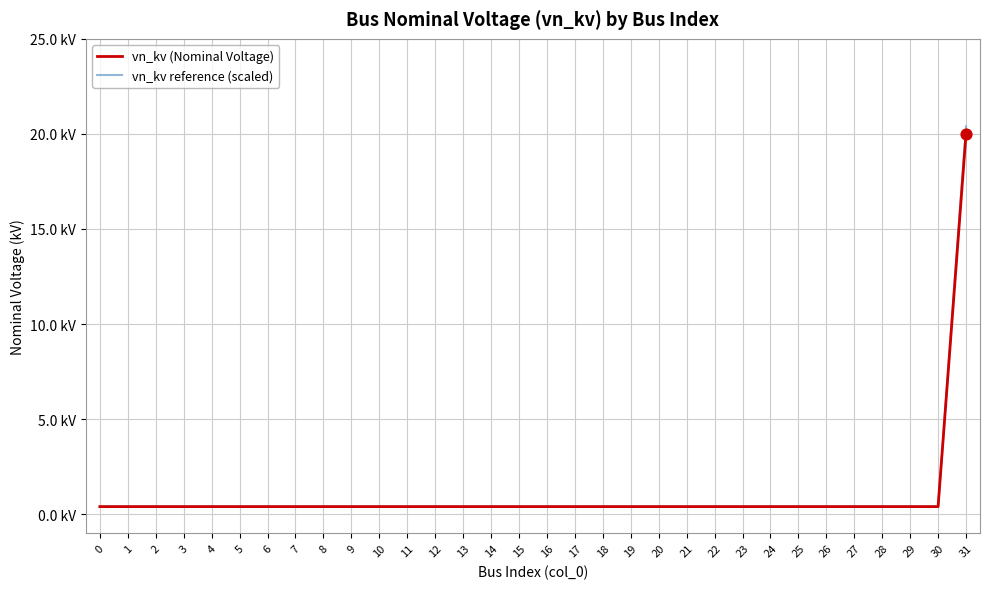

What are all the series names shown in the legend?

vn_kv (Nominal Voltage), vn_kv reference (scaled)